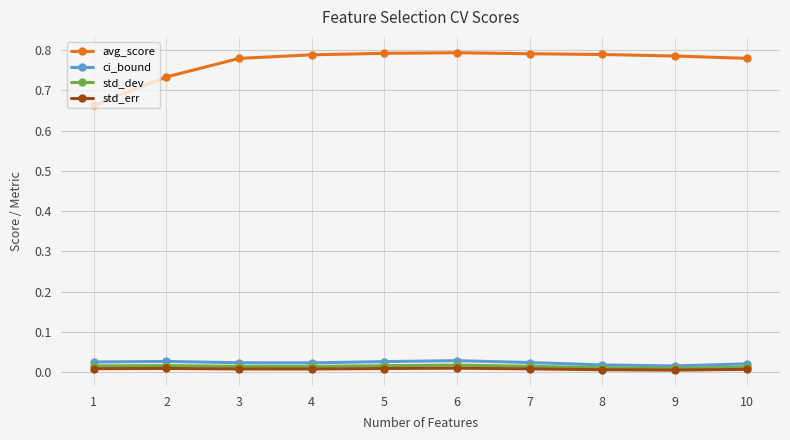

True or false: ci_bound and avg_score cross at least once.

False